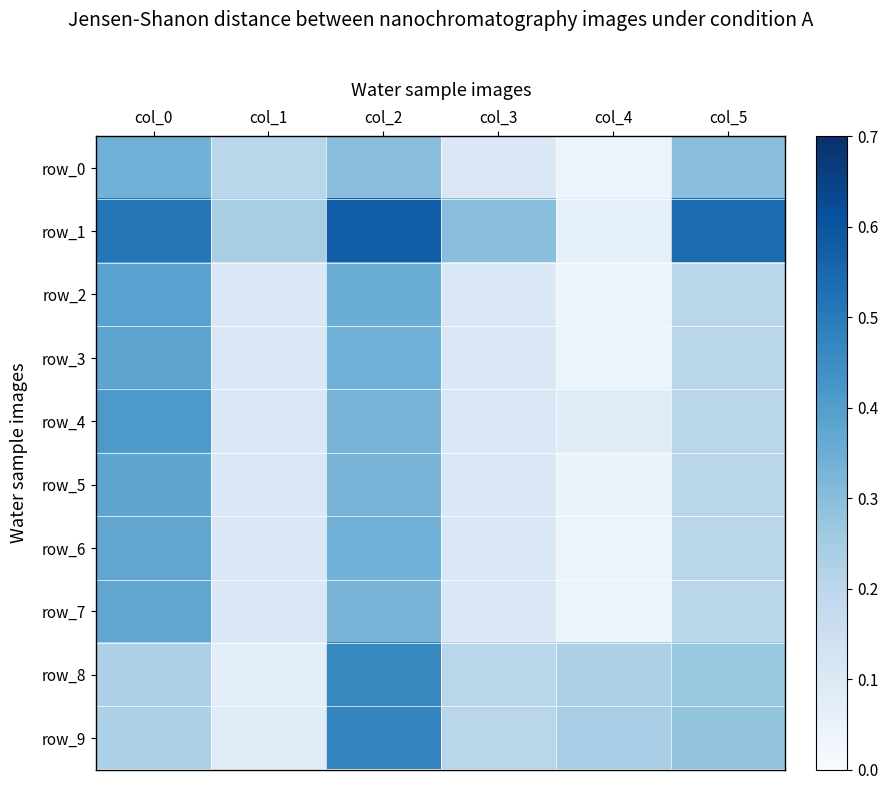

Which label corresponds to the smallest value in the chart?

col_4